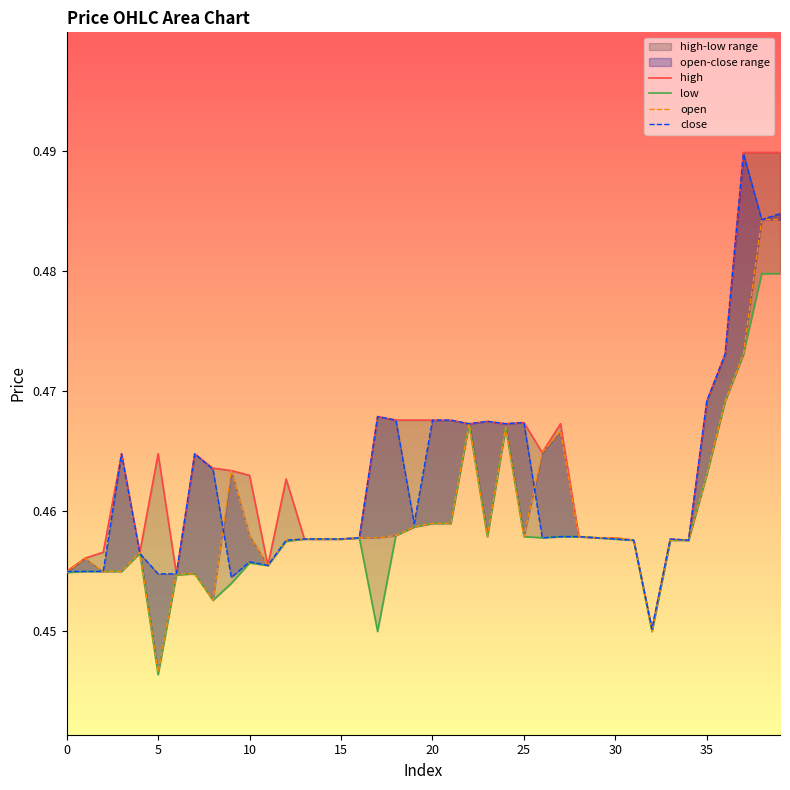

Which series has the largest total across all categories?

high